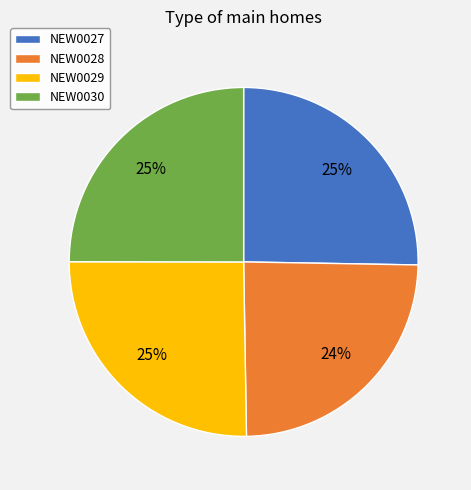

What is the smallest slice in the pie chart?

NEW0028